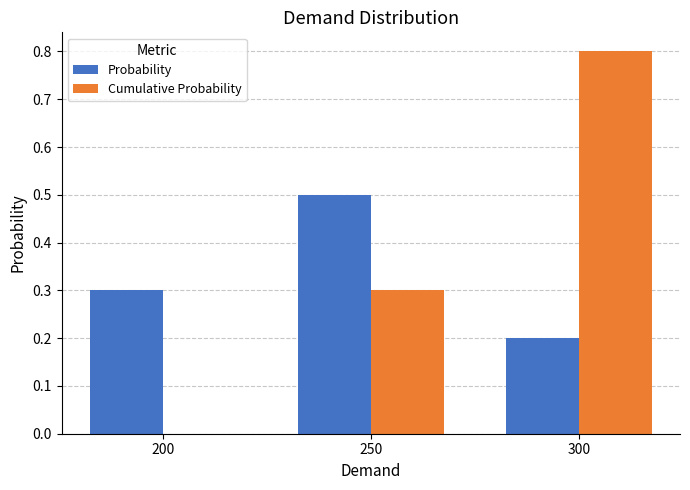

Reading left to right, what are all the values shown in this chart?

Probability: 200=0.3	250=0.5	300=0.2
Cumulative Probability: 200=0.0	250=0.3	300=0.8